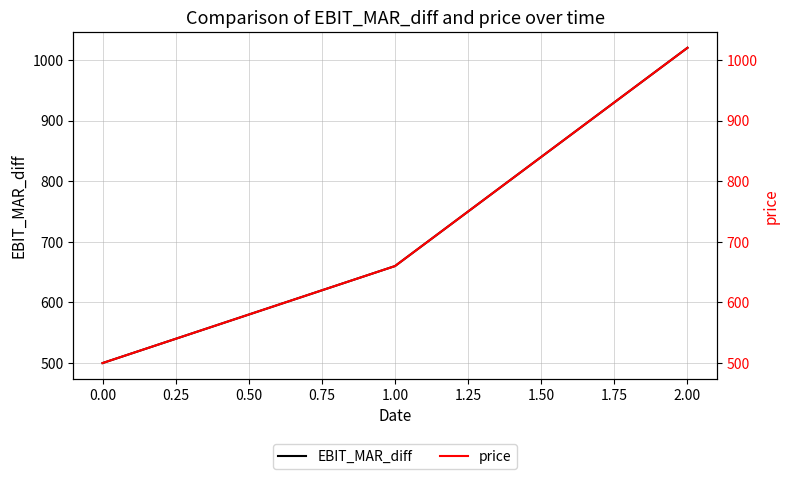

What is the maximum value for EBIT_MAR_diff?

1020